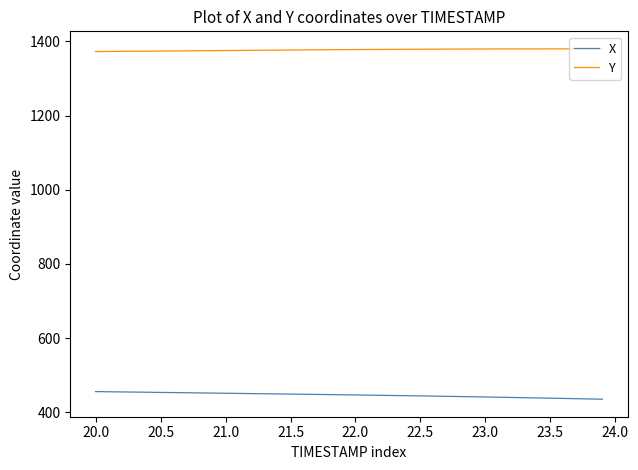

Which series has the largest total across all categories?

Y